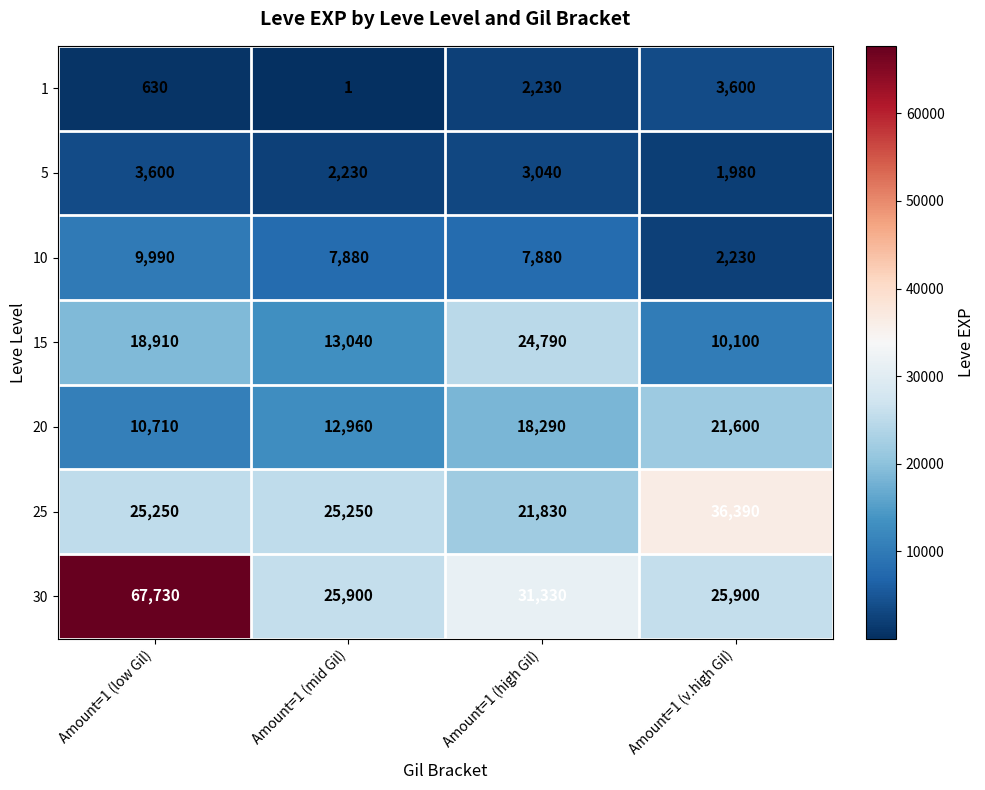

True or false: 10 has a value of 17438 at Amount=1 (low Gil).

False